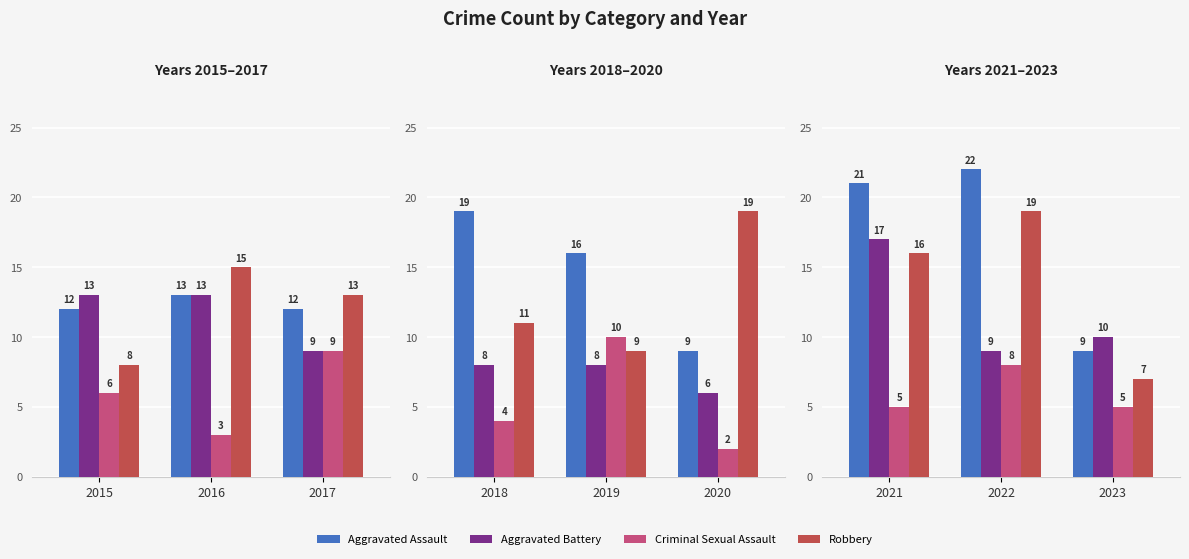

Rank the series by their maximum value, from highest to lowest.

Aggravated Assault, Robbery, Aggravated Battery, Criminal Sexual Assault